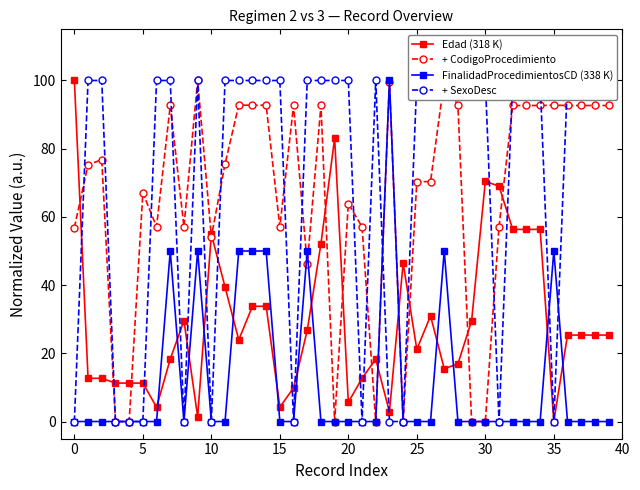

Reading right to left, what are all the values shown in this chart?

Edad (318 K): 25.4	25.4	25.4	25.4	0.0	56.3	56.3	56.3	69.0	70.4	29.6	16.9	15.5	31.0	21.1	46.5	2.8	18.3	12.7	5.6	83.1	52.1	26.8	9.9	4.2	33.8	33.8	23.9	39.4	54.9	1.4	29.6	18.3	4.2	11.3	11.3	11.3	12.7	12.7	100.0
+ CodigoProcedimiento: 92.7	92.7	92.7	92.7	92.8	92.7	92.7	92.7	57.1	0.0	0.0	92.7	100.0	70.3	70.3	0.0	99.6	0.0	57.1	63.9	0.0	92.7	46.1	92.7	57.1	92.8	92.8	92.8	75.5	54.1	100.0	57.1	92.7	57.1	67.0	0.0	0.0	76.8	75.3	56.9
FinalidadProcedimientosCD (338 K): 0.0	0.0	0.0	0.0	50.0	0.0	0.0	0.0	0.0	0.0	0.0	0.0	50.0	0.0	0.0	0.0	100.0	0.0	0.0	0.0	0.0	0.0	50.0	0.0	0.0	50.0	50.0	50.0	0.0	0.0	50.0	0.0	50.0	0.0	0.0	0.0	0.0	0.0	0.0	0.0
+ SexoDesc: 100.0	100.0	100.0	100.0	0.0	100.0	100.0	100.0	0.0	100.0	100.0	100.0	100.0	100.0	100.0	0.0	0.0	100.0	0.0	100.0	100.0	100.0	100.0	0.0	100.0	100.0	100.0	100.0	100.0	0.0	100.0	0.0	100.0	100.0	0.0	0.0	0.0	100.0	100.0	0.0